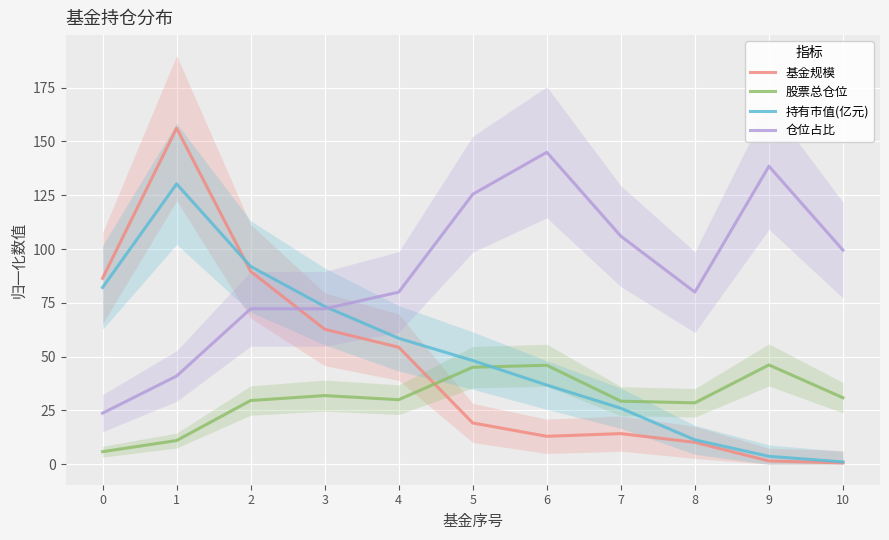

Which series has the largest total across all categories?

仓位占比